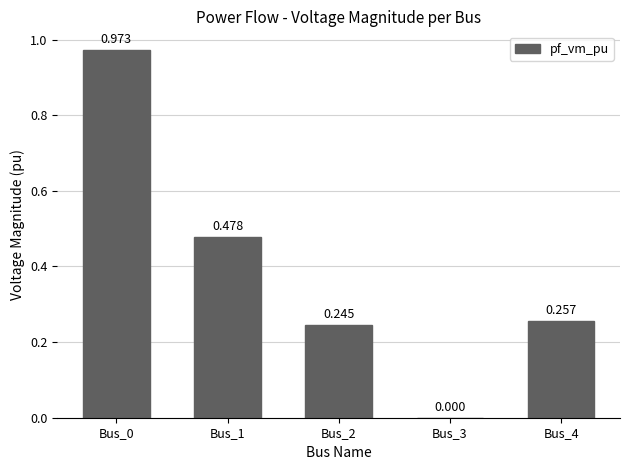

How many series are shown in this chart?

1